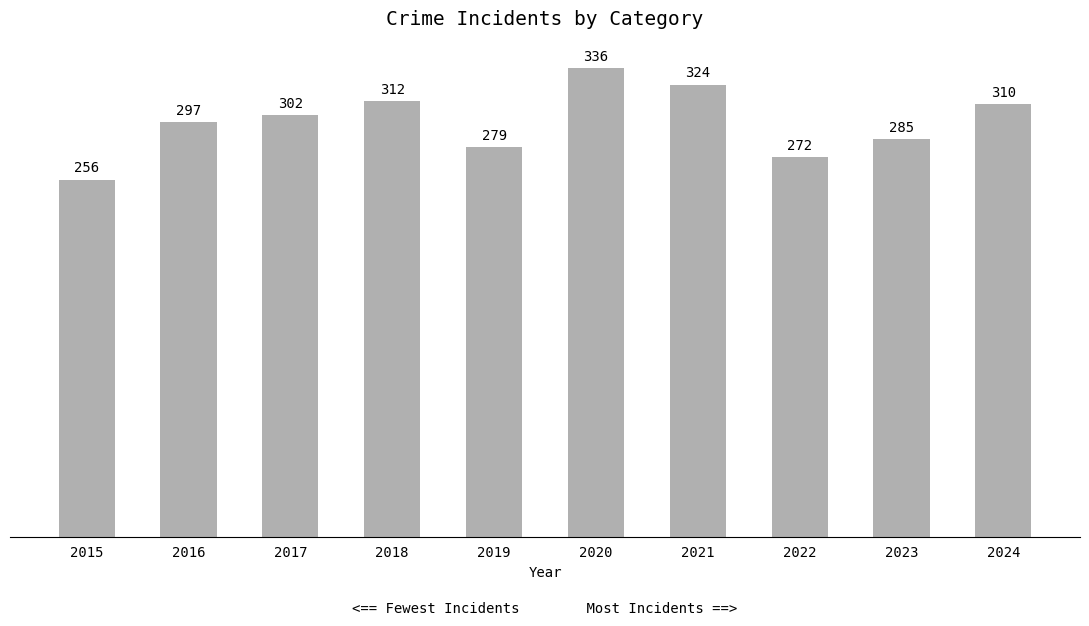

Rank the categories by value from lowest to highest.

2015, 2022, 2019, 2023, 2016, 2017, 2024, 2018, 2021, 2020